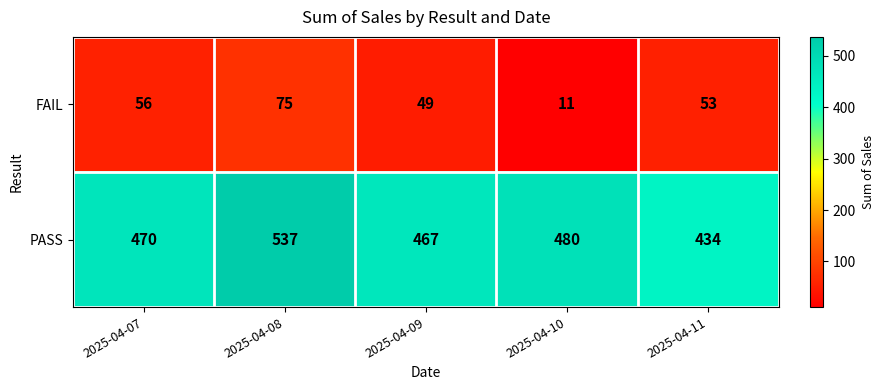

The value of PASS at 2025-04-08 is 794. True or false?

False